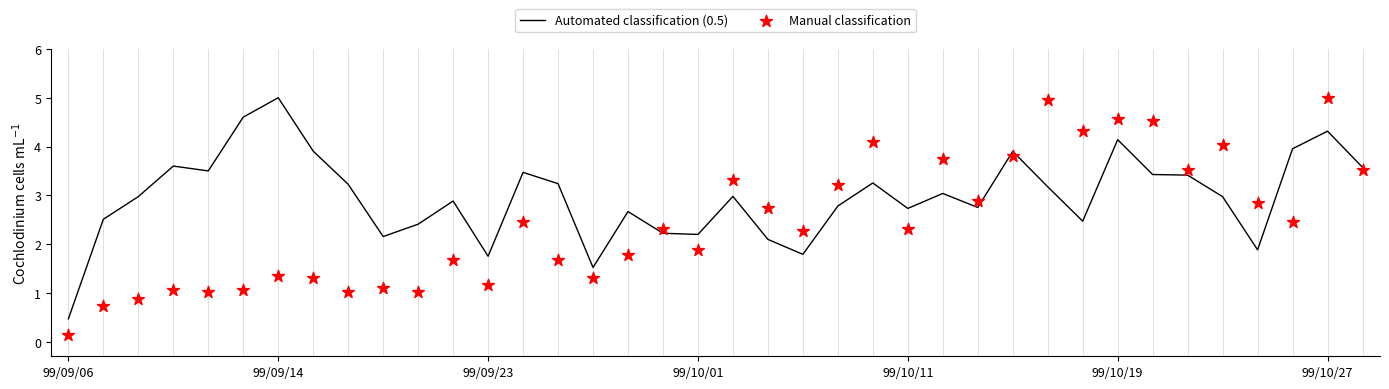

At how many categories does at least one series exceed 0?

38